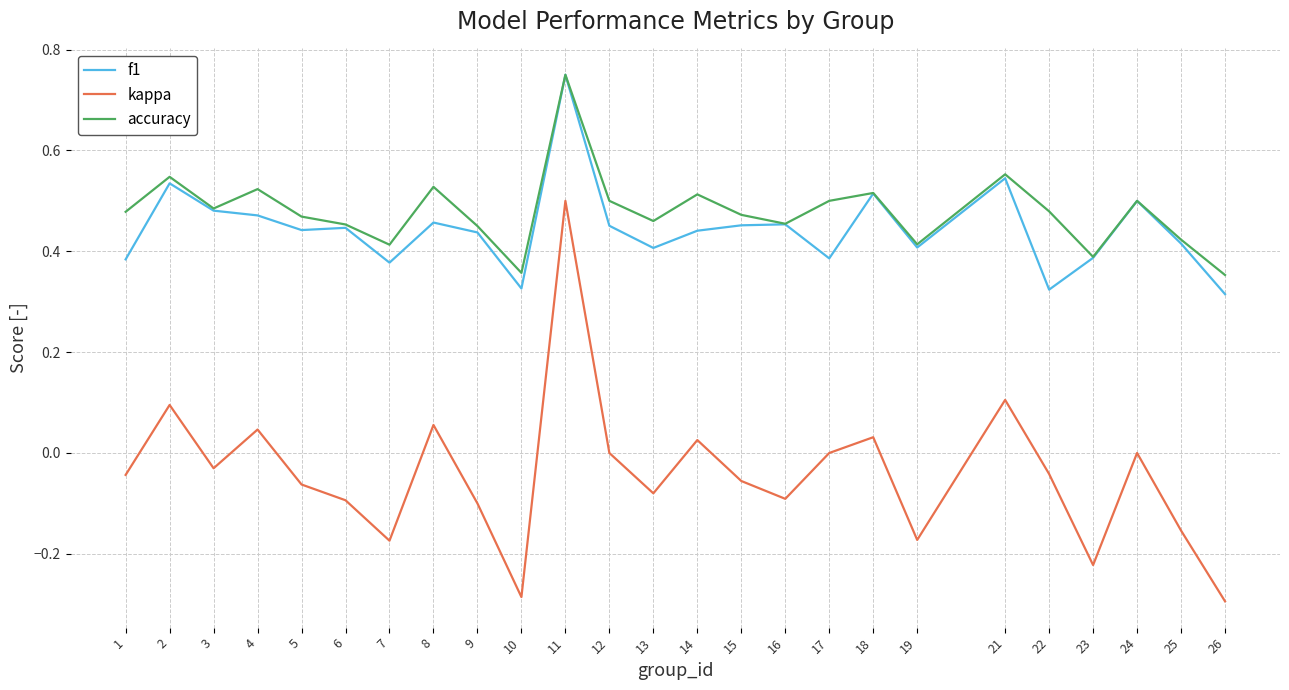

Is the value of kappa at 18 greater than the value of accuracy at 3?

No